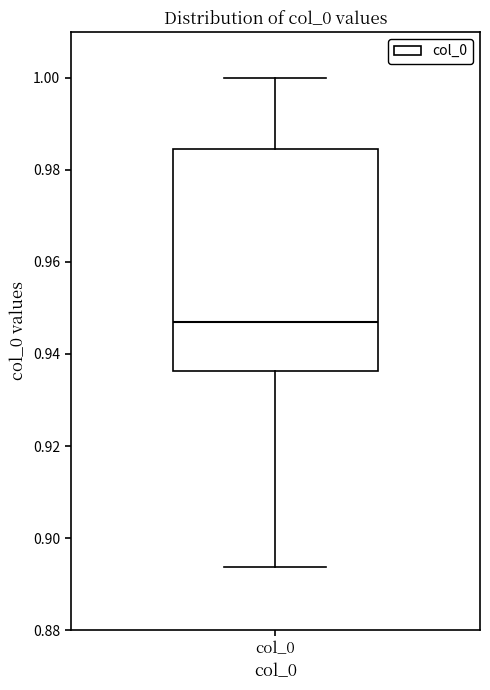

Where is the lower edge of the box for col_0 on the y-axis? The values are not printed on the chart, so give them approximately, as read against the axis.

0.936